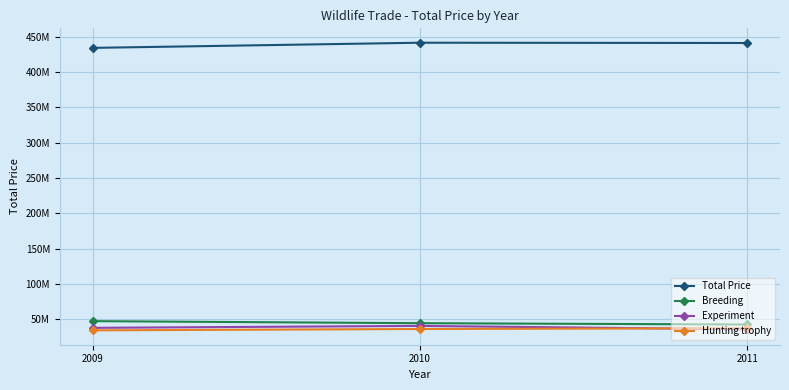

What is the difference between the Hunting trophy values at 2009 and 2011?

2990980